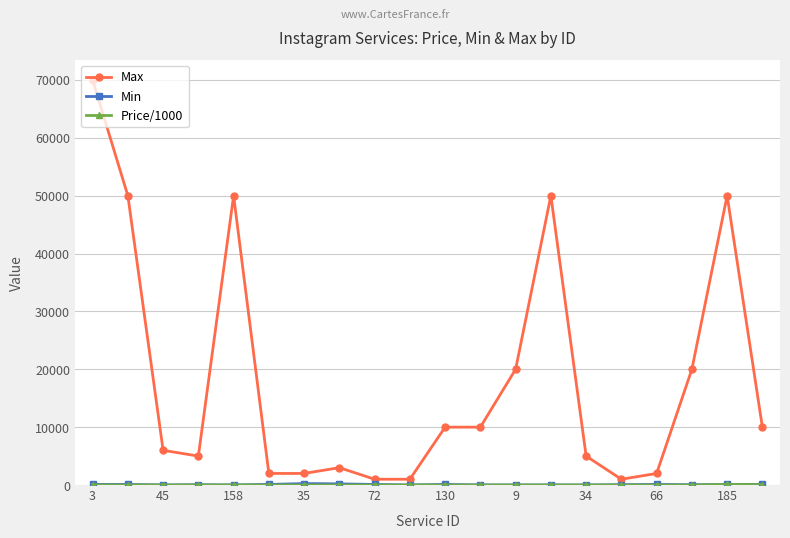

What is the value of the Max point at the 7th from the left?

2000.0